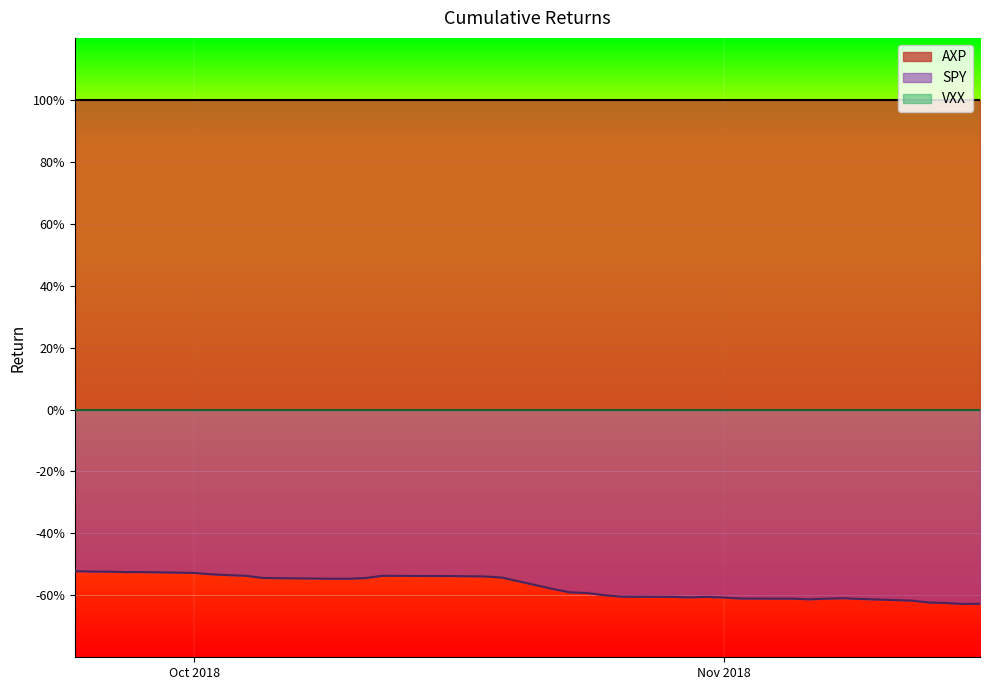

True or false: VXX has a value of 0.0 at 2018-10-08.

True